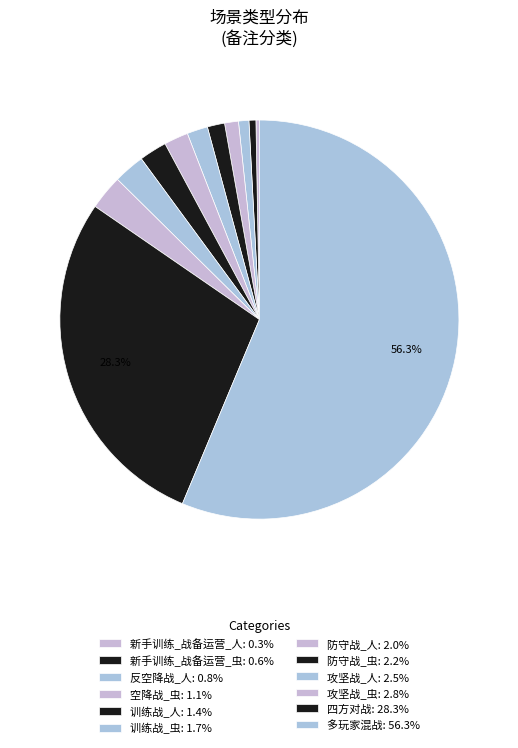

Which category has the smallest portion of the pie?

新手训练_战备运营_人